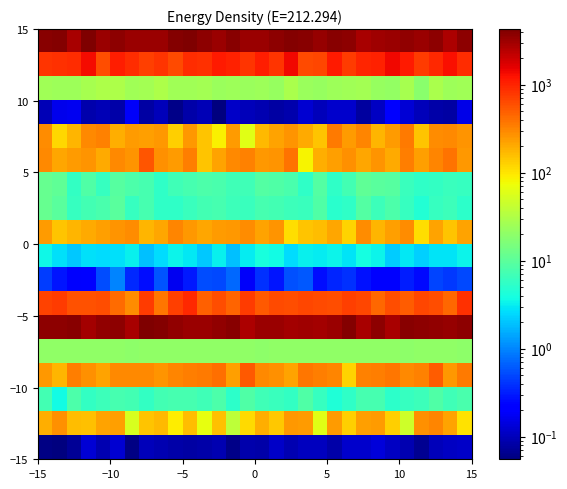

How many distinct data groups are displayed?

18